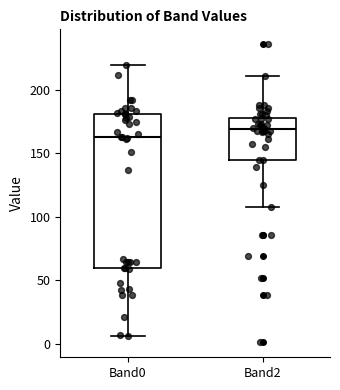

Comparing the boxes themselves (not the whiskers), which one is the tallest?

Band0